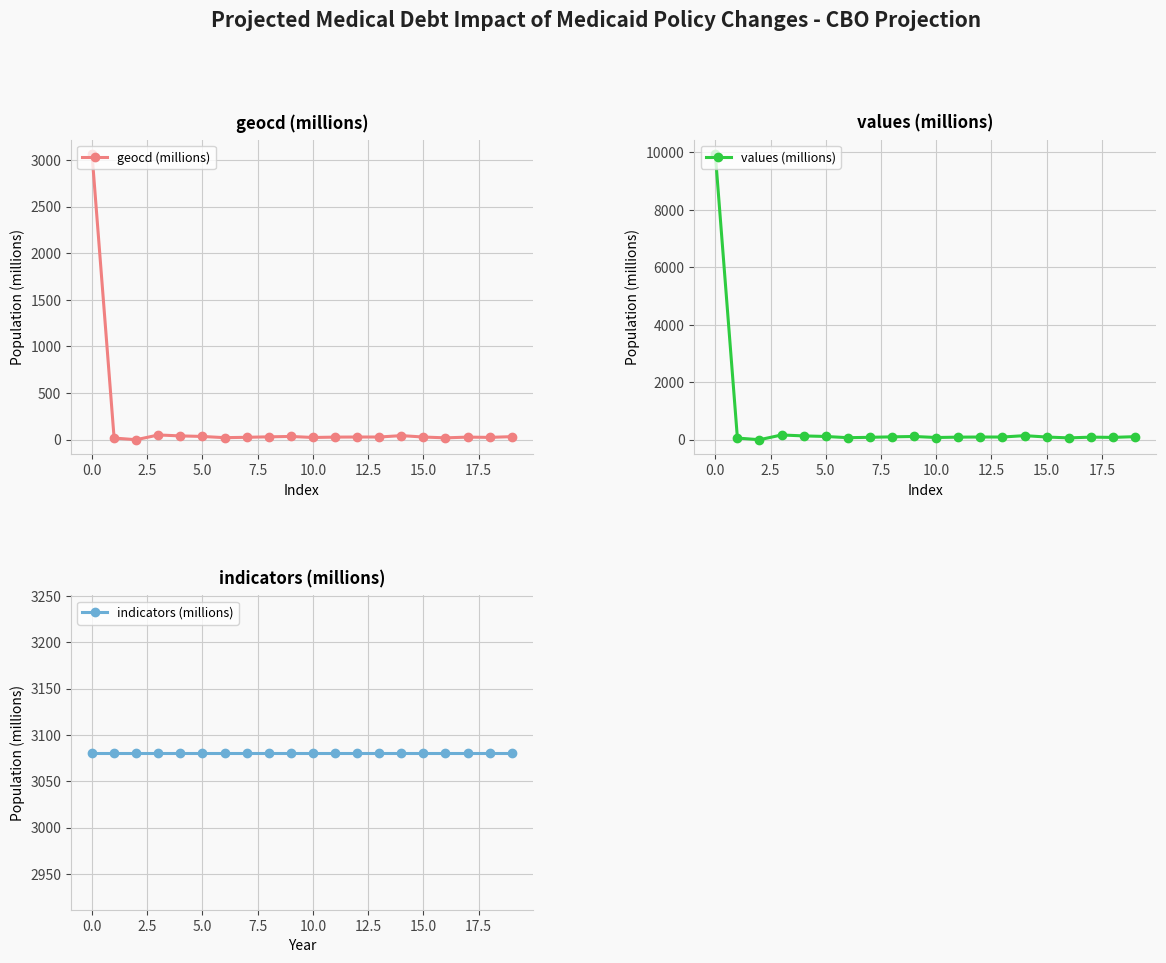

What is the total value across all series at 12?

3204